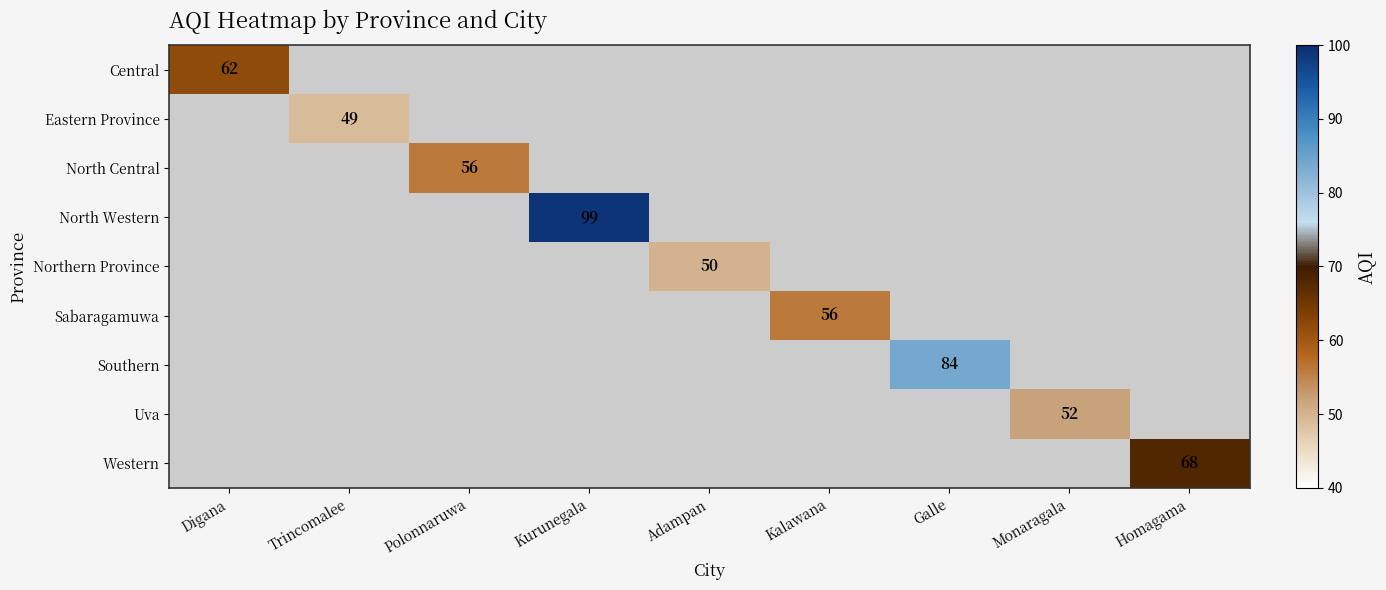

Which has a higher value, Adampan or Polonnaruwa?

Polonnaruwa